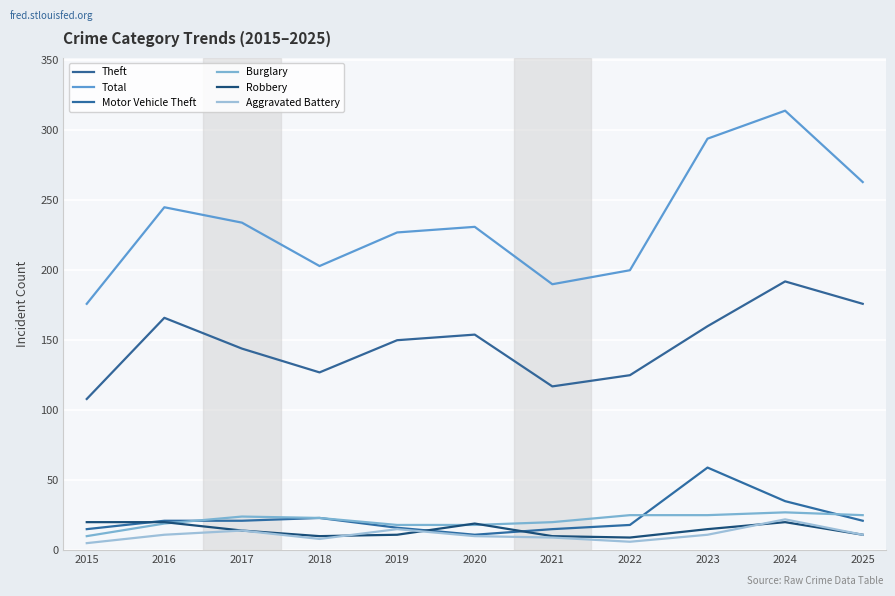

Which series changed the most between 2024 and 2025?

Total